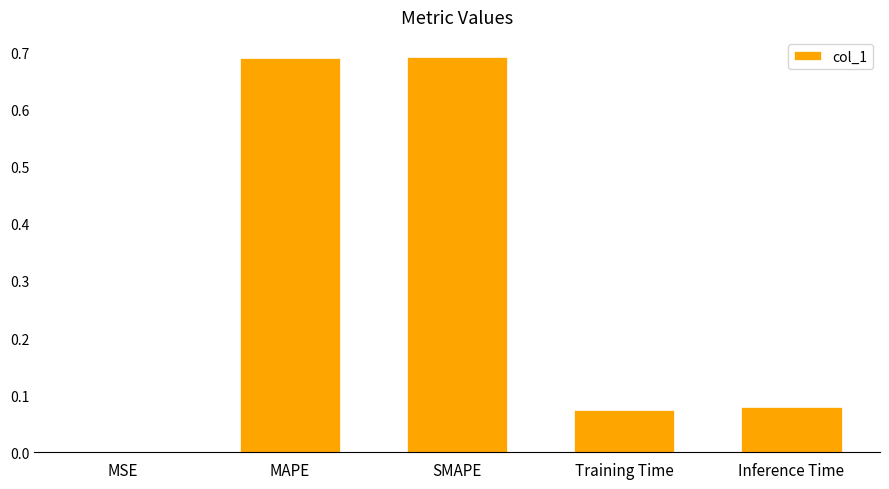

The value at Training Time is 0.0. True or false?

False